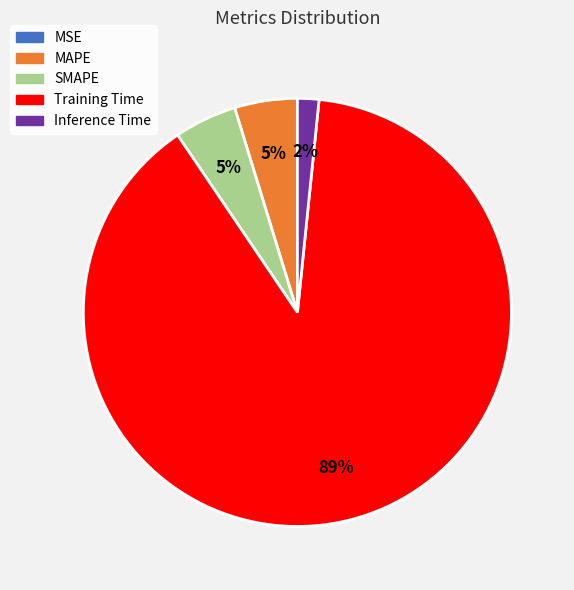

Does SMAPE represent more than half of the total?

No